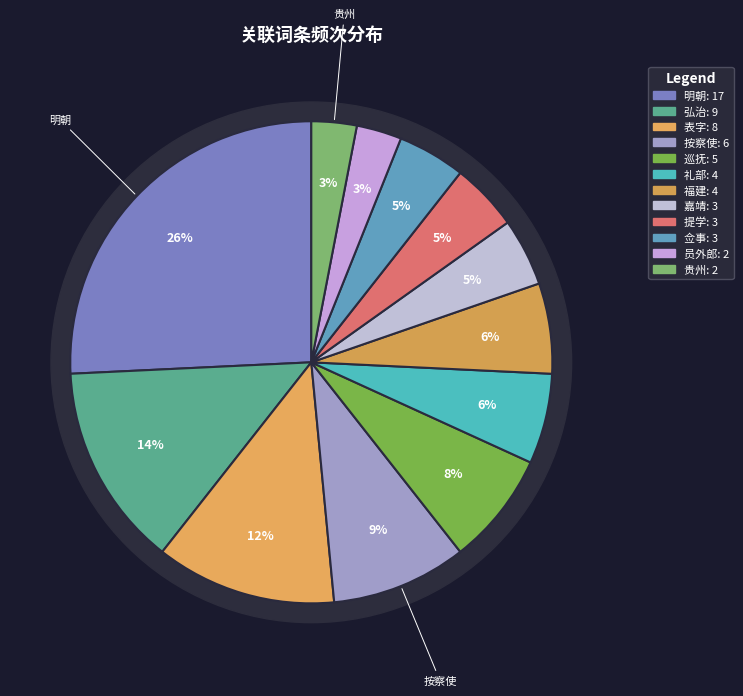

What portion of the pie excludes 按察使?

90.9%